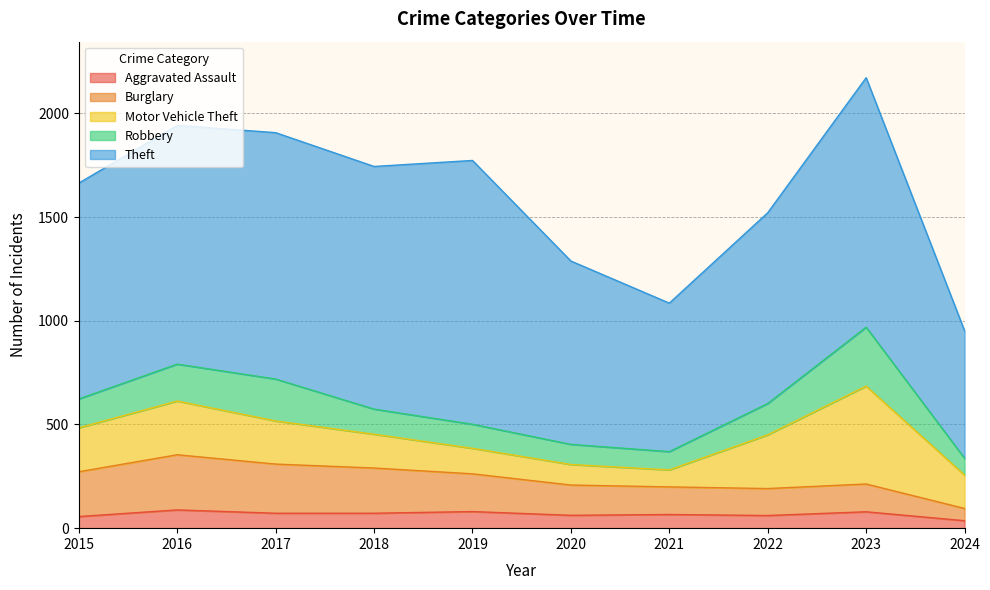

Reading left to right, extract all data points from this chart.

Aggravated Assault: 2015=56	2016=88	2017=72	2018=72	2019=80	2020=62	2021=66	2022=61	2023=79	2024=36
Burglary: 2015=216	2016=266	2017=237	2018=218	2019=182	2020=146	2021=133	2022=130	2023=134	2024=59
Motor Vehicle Theft: 2015=212	2016=259	2017=208	2018=163	2019=123	2020=99	2021=82	2022=259	2023=472	2024=161
Robbery: 2015=139	2016=178	2017=202	2018=121	2019=116	2020=97	2021=88	2022=151	2023=284	2024=81
Theft: 2015=1041	2016=1151	2017=1188	2018=1170	2019=1272	2020=884	2021=716	2022=920	2023=1203	2024=615